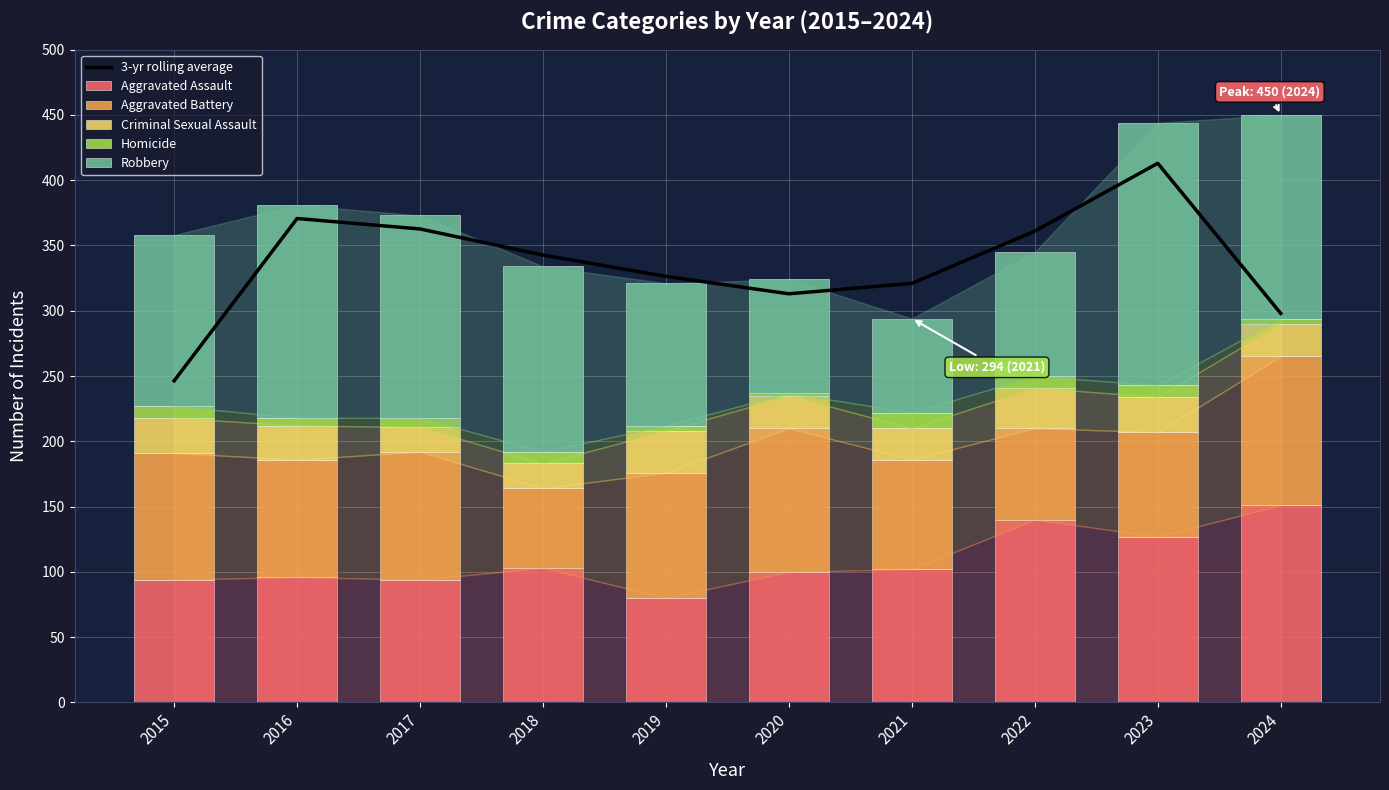

How many distinct data groups are displayed?

6